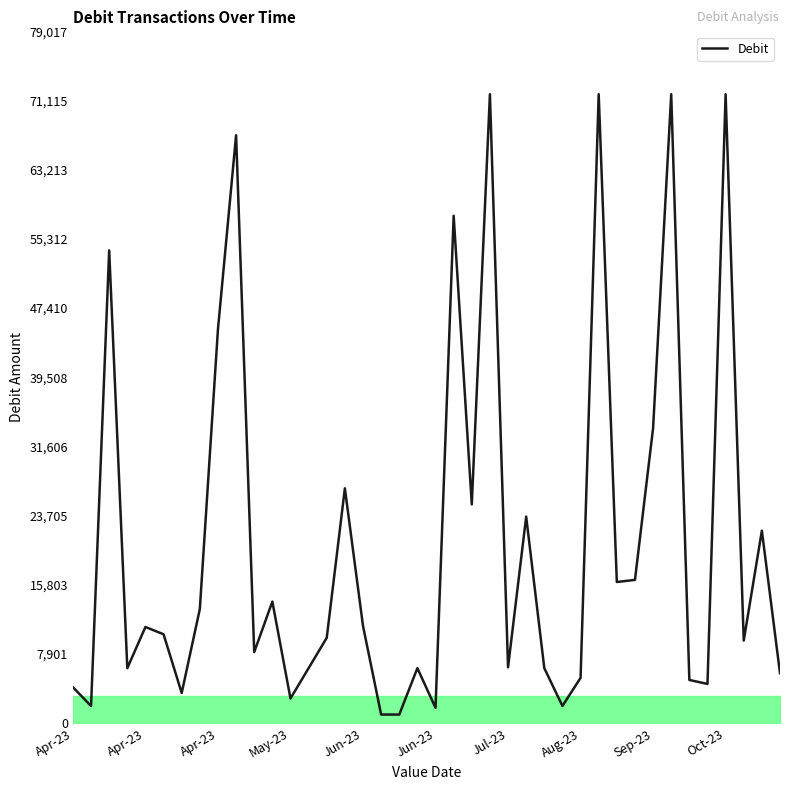

What is the difference between the values at 20-10-2023 and 15-08-2023?

66112.0